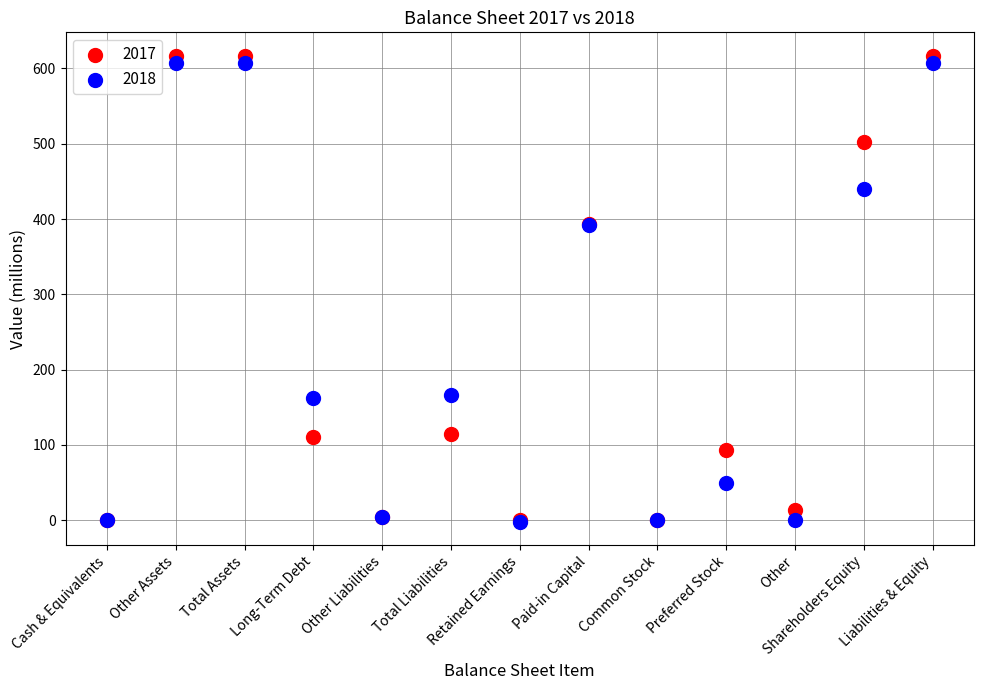

What are all the series names shown in the legend?

2017, 2018